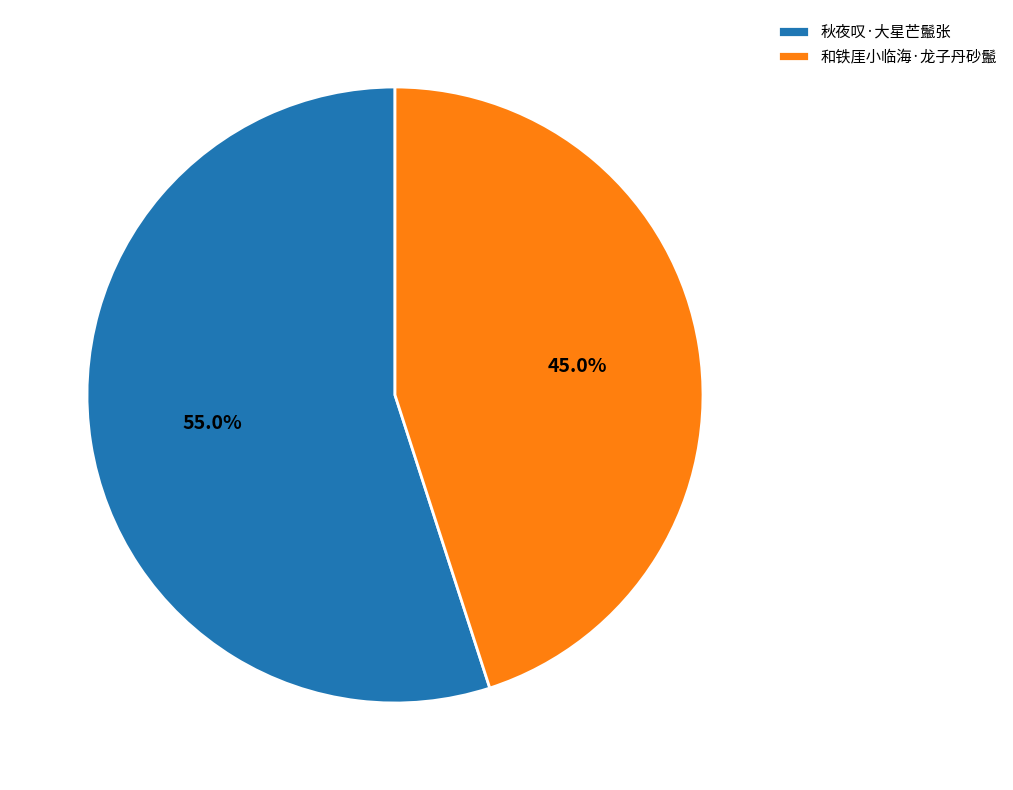

Which category has the smallest portion of the pie?

和铁厓小临海·龙子丹砂鬛